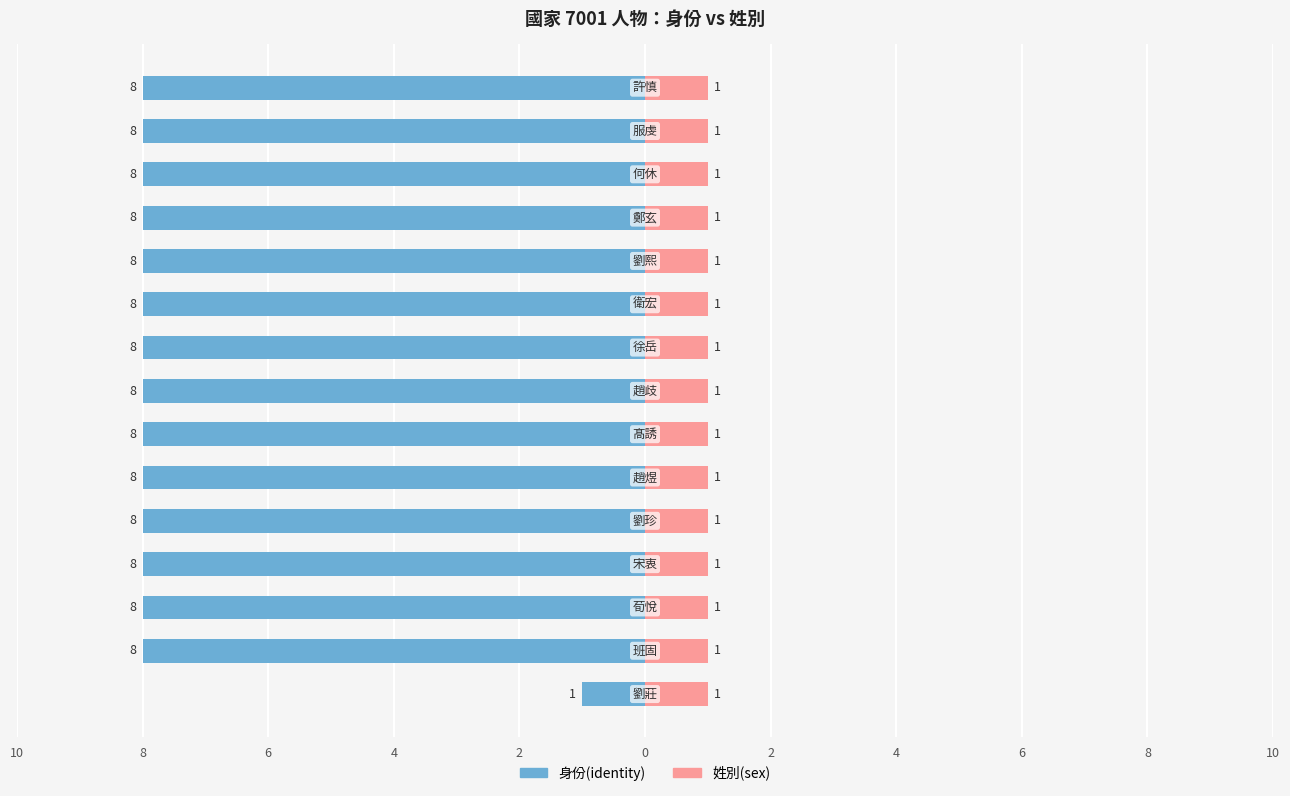

What are all the series names shown in the legend?

身份(identity), 姓別(sex)